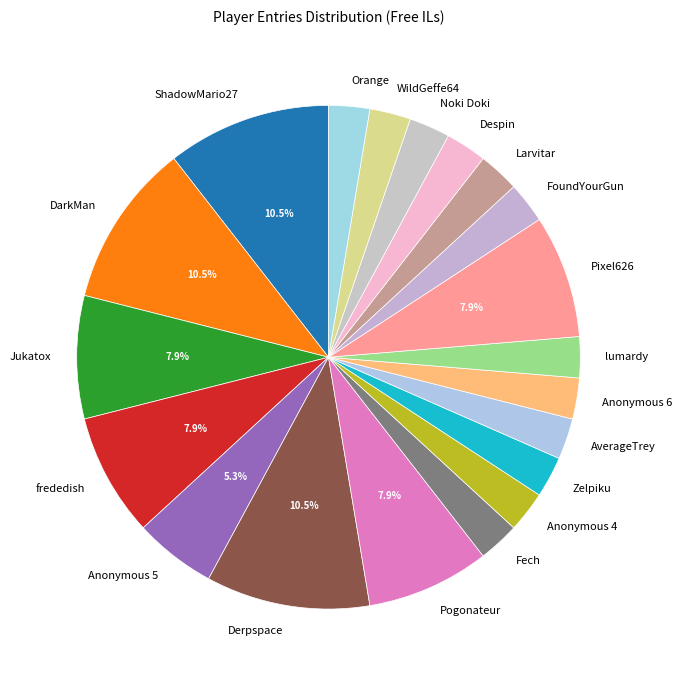

To the nearest percent, what is the difference between the AverageTrey and Jukatox slice percentages?

5%